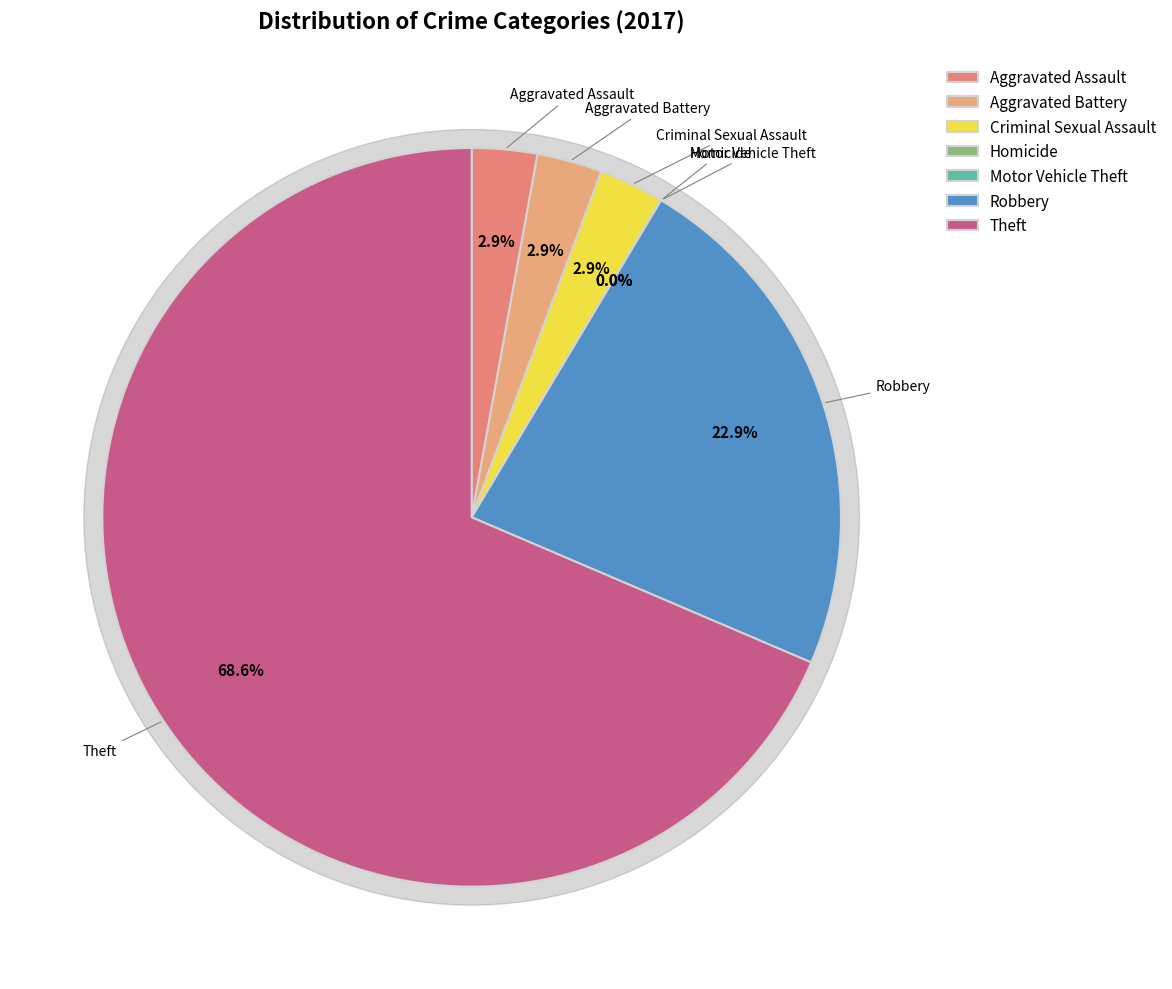

Do Motor Vehicle Theft and Aggravated Battery together represent more than half of the pie?

No